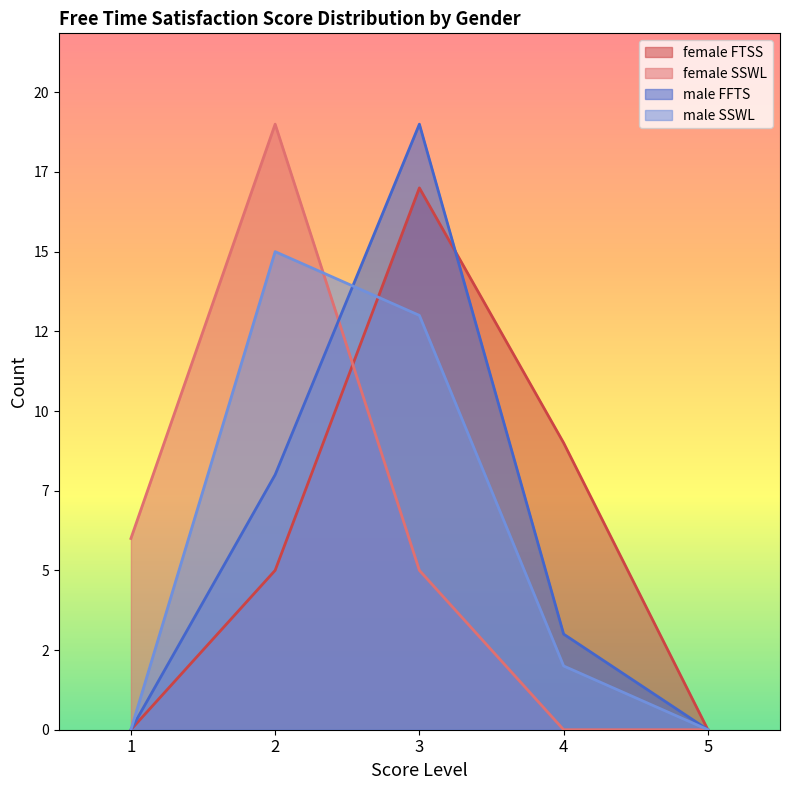

The value of male SSWL at 3 is 21. True or false?

False